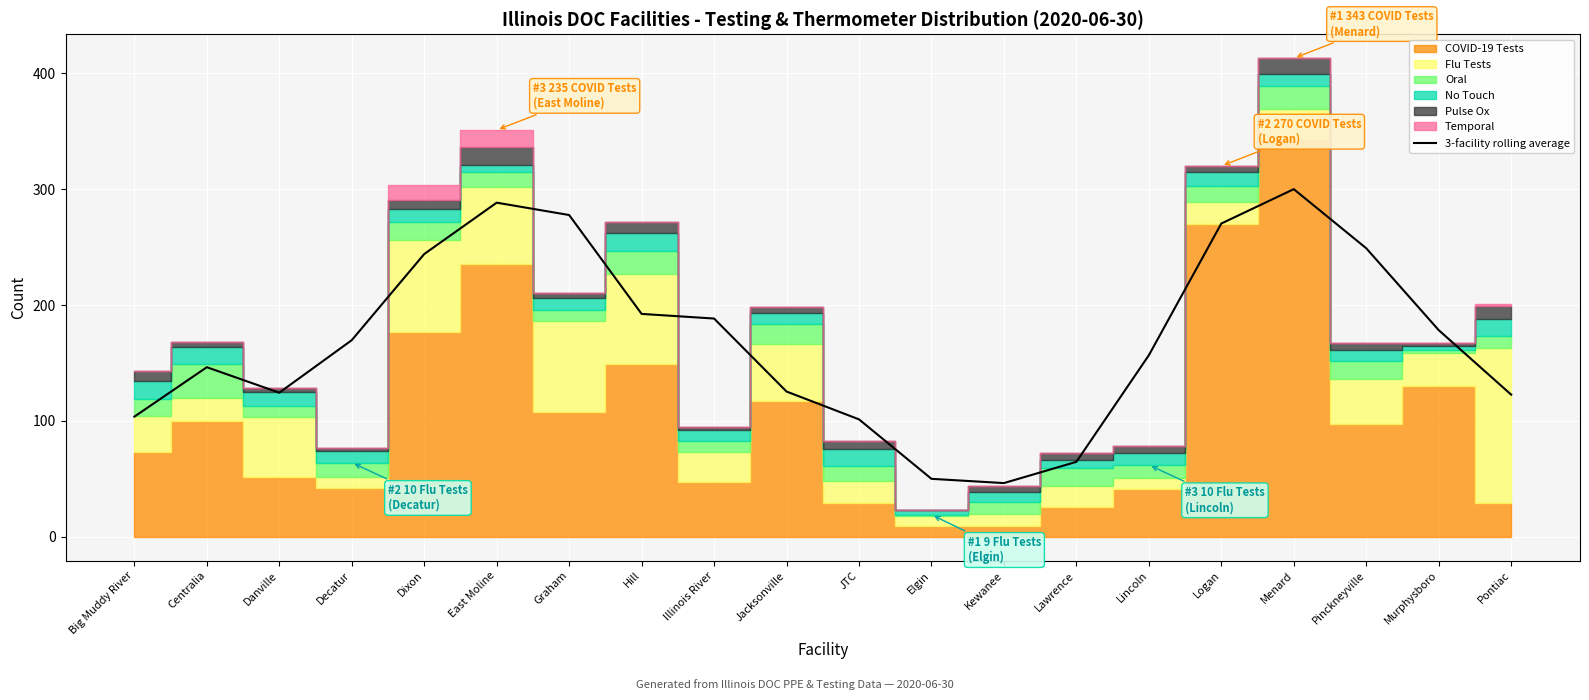

Is it true that the value at Decatur is 82.9?

False